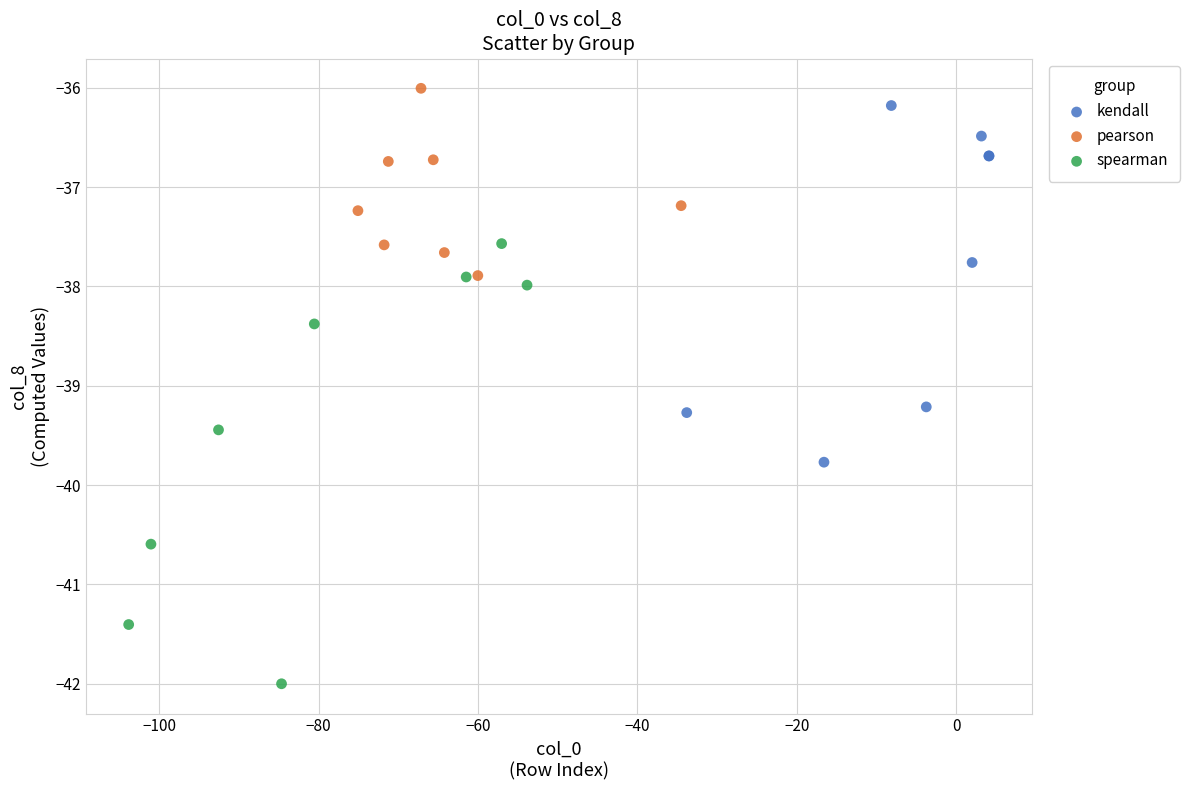

Which series has the widest spread of Y values?

spearman